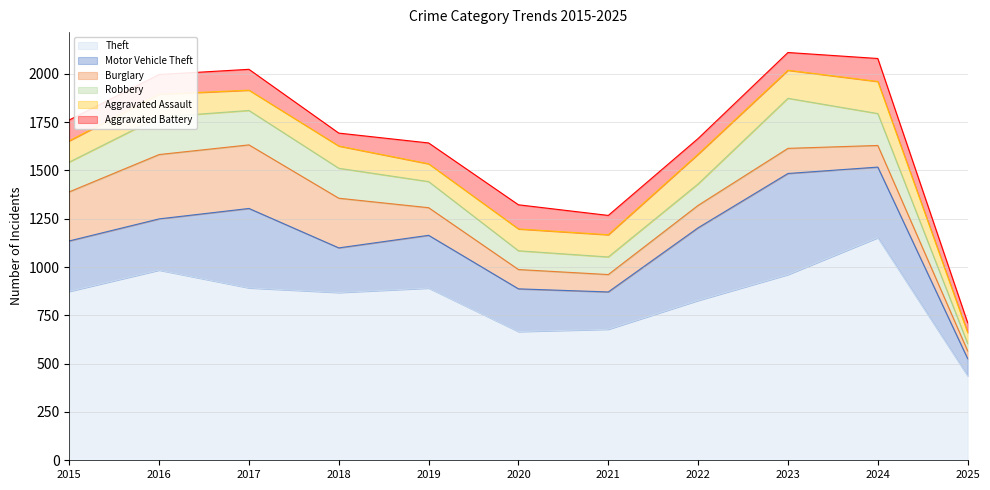

True or false: Theft has a value of 678 at 2021.

True